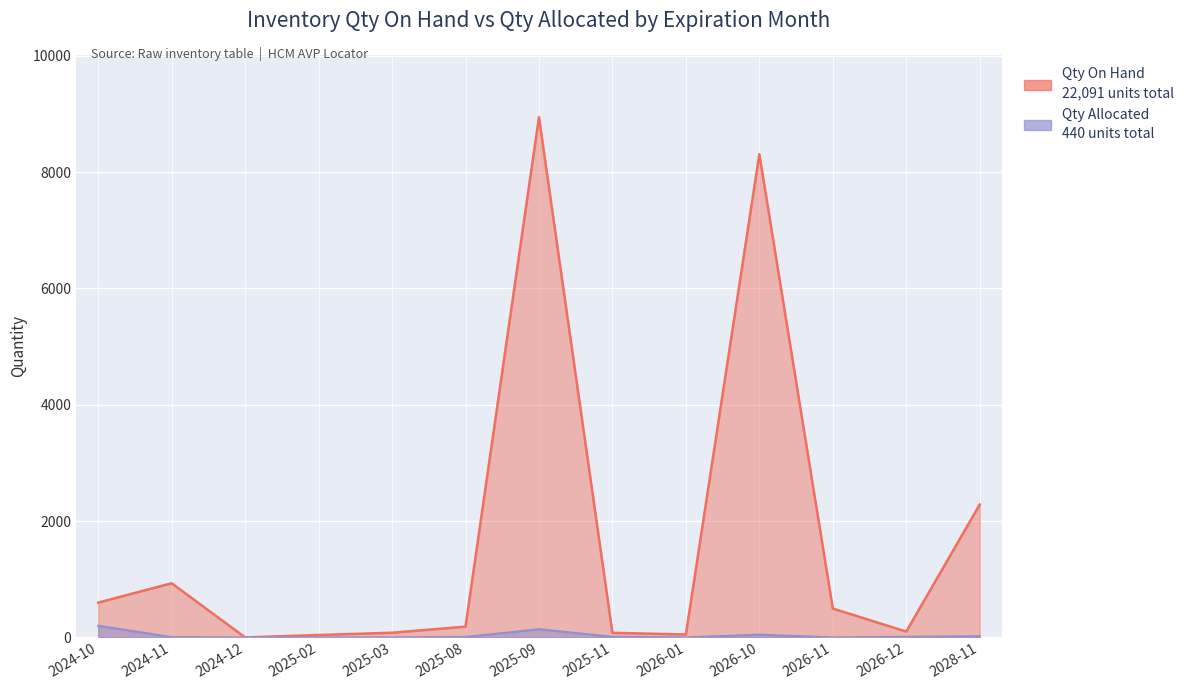

In Qty Allocated, how many points are lower than both neighbors (excluding endpoints)?

2